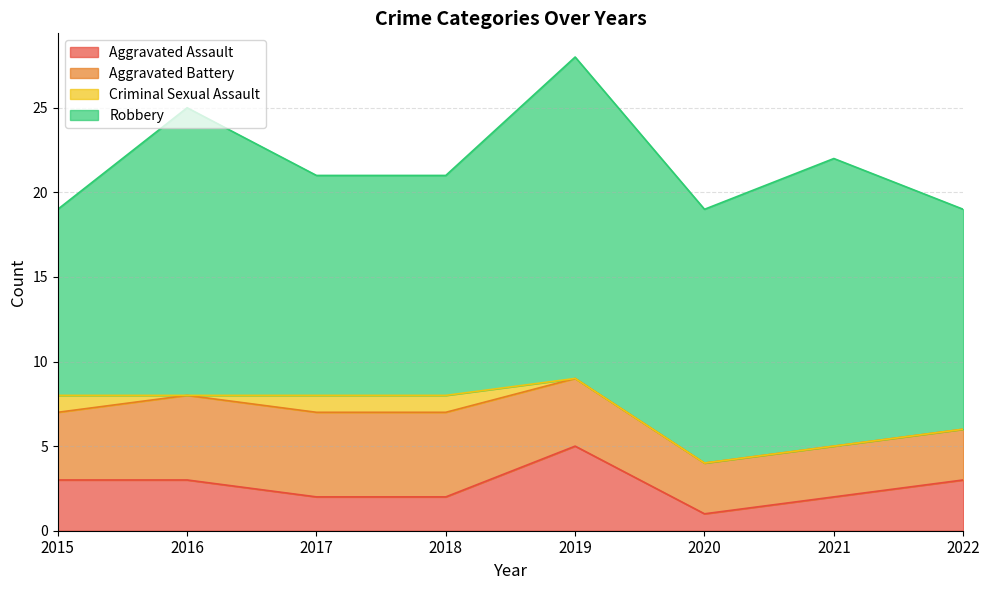

True or false: Aggravated Assault and Robbery intersect in this chart.

False